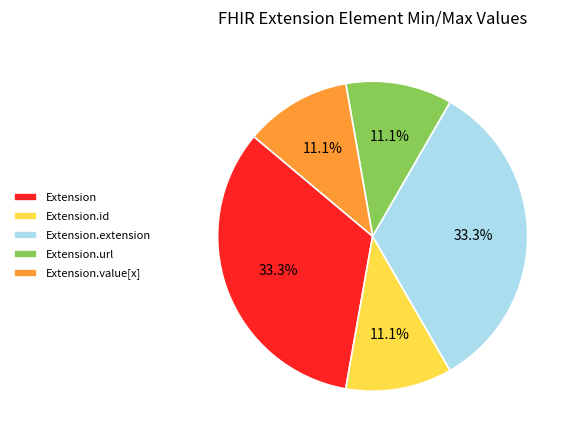

To the nearest percent, what is the combined percentage of Extension and Extension.url?

44%